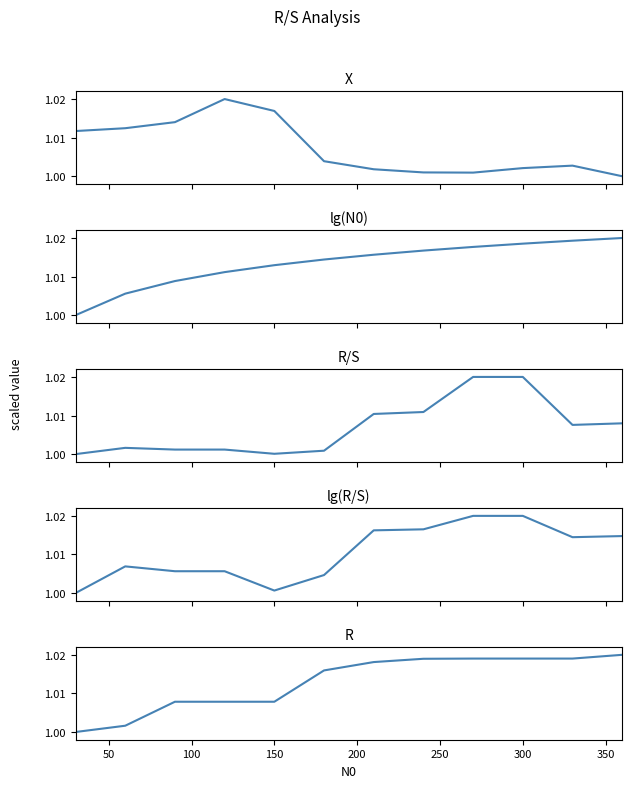

Reading left to right, transcribe all the data shown in this chart.

X: 1.0	1.0	1.0	1.0	1.0	1.0	1.0	1.0	1.0	1.0	1.0	1.0
lg(N0): 1.0	1.0	1.0	1.0	1.0	1.0	1.0	1.0	1.0	1.0	1.0	1.0
R/S: 1.0	1.0	1.0	1.0	1.0	1.0	1.0	1.0	1.0	1.0	1.0	1.0
lg(R/S): 1.0	1.0	1.0	1.0	1.0	1.0	1.0	1.0	1.0	1.0	1.0	1.0
R: 1.0	1.0	1.0	1.0	1.0	1.0	1.0	1.0	1.0	1.0	1.0	1.0